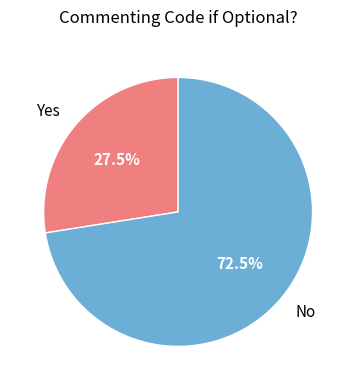

Approximately how many times larger is the value at Yes compared to No?

0.4